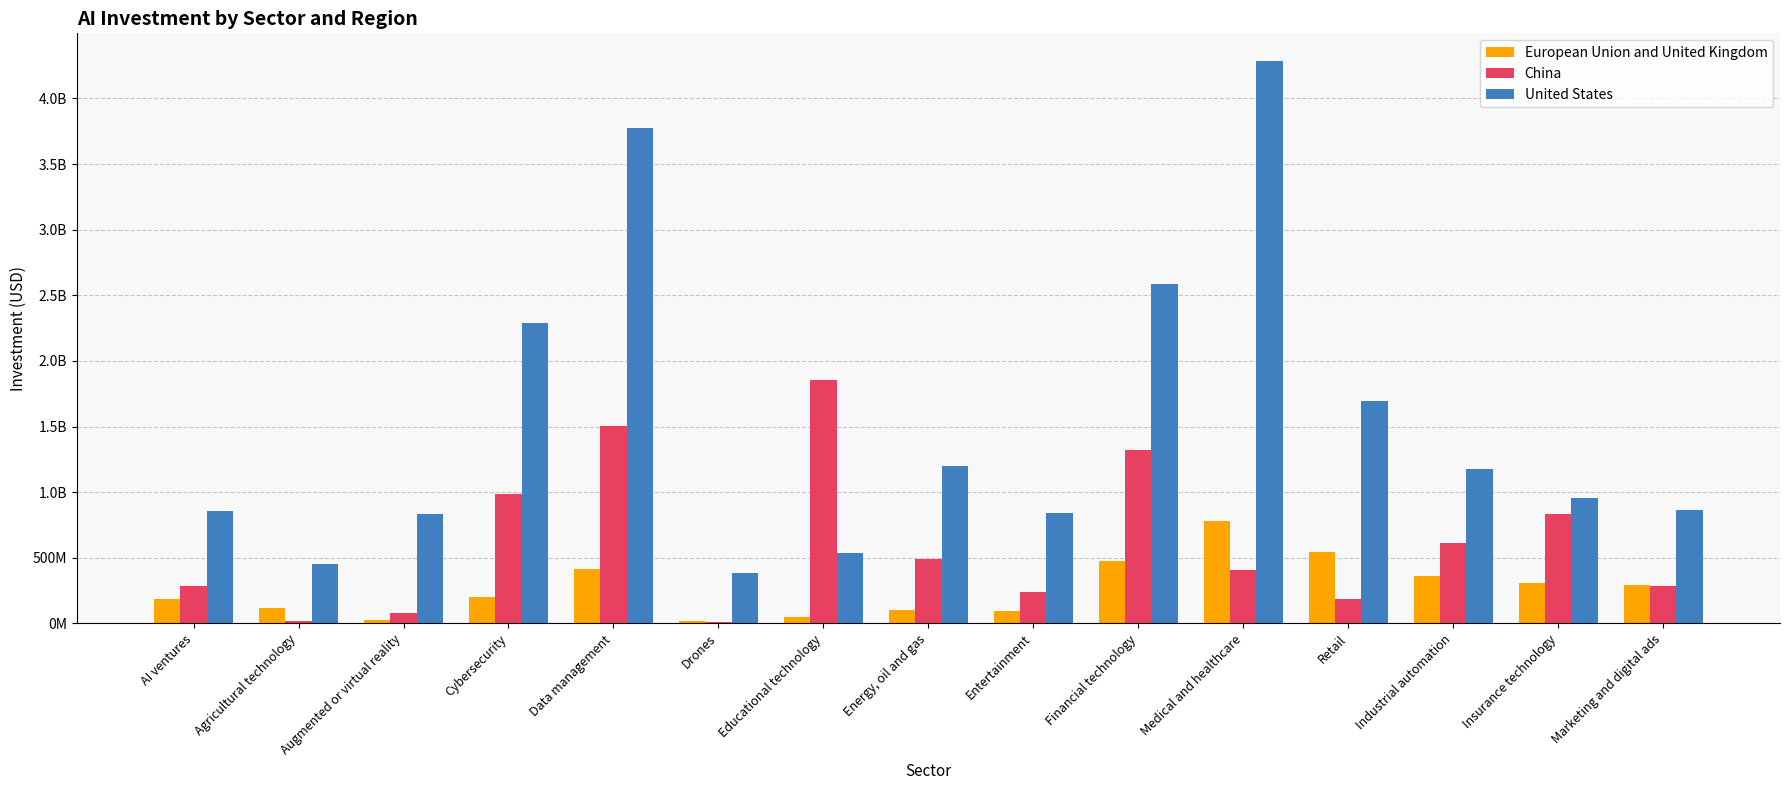

At how many categories does at least one series exceed 222859522?

15